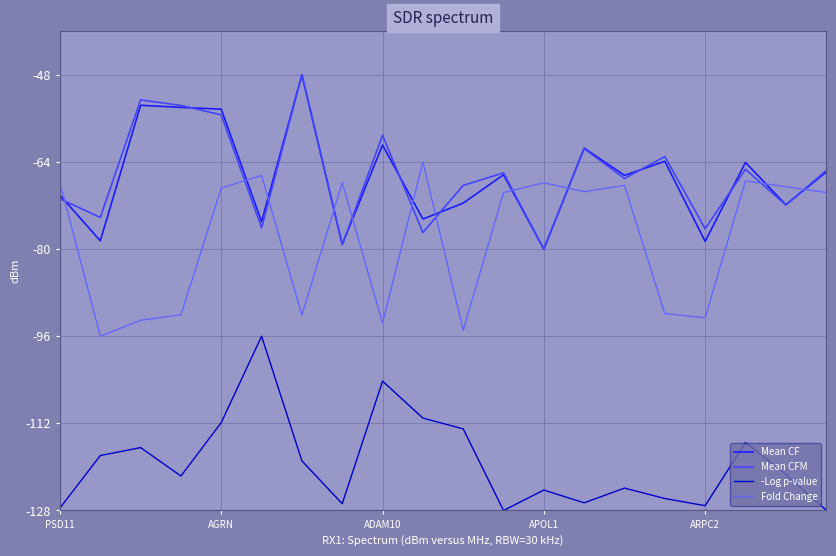

True or false: Mean CF and -Log p-value intersect in this chart.

False